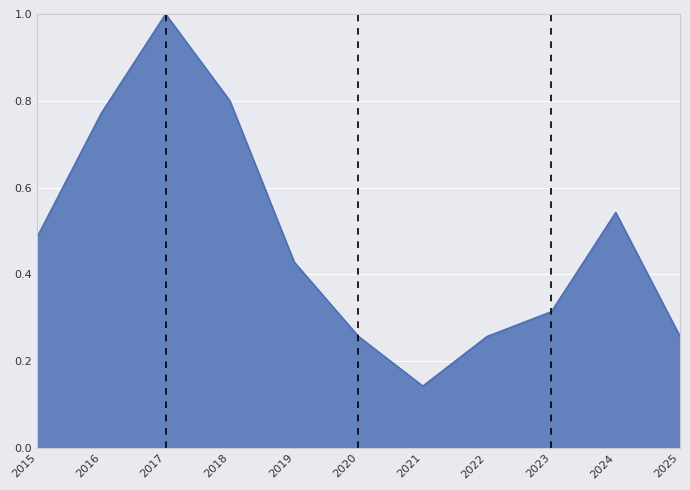

Is it true that the value at 2022 is 0.1?

False